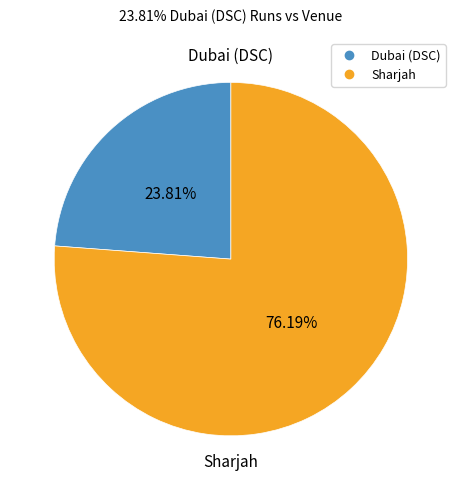

What is the largest slice in the pie chart?

Sharjah